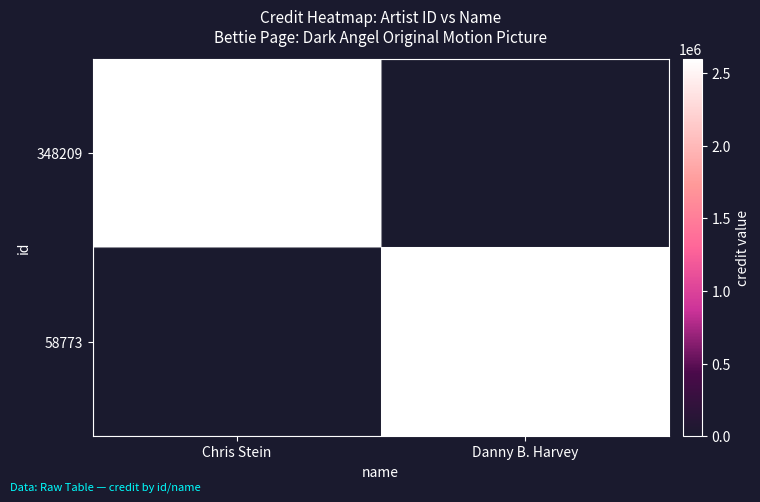

The 58773 series shows 2598253 at Danny B. Harvey. True or false?

True